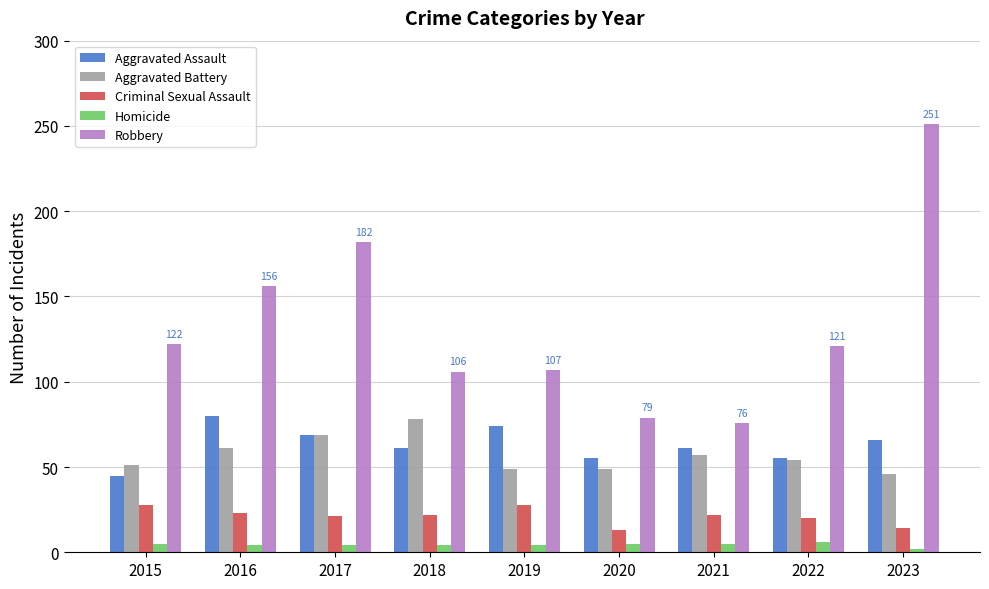

At which label does Aggravated Assault first exceed 61?

2016